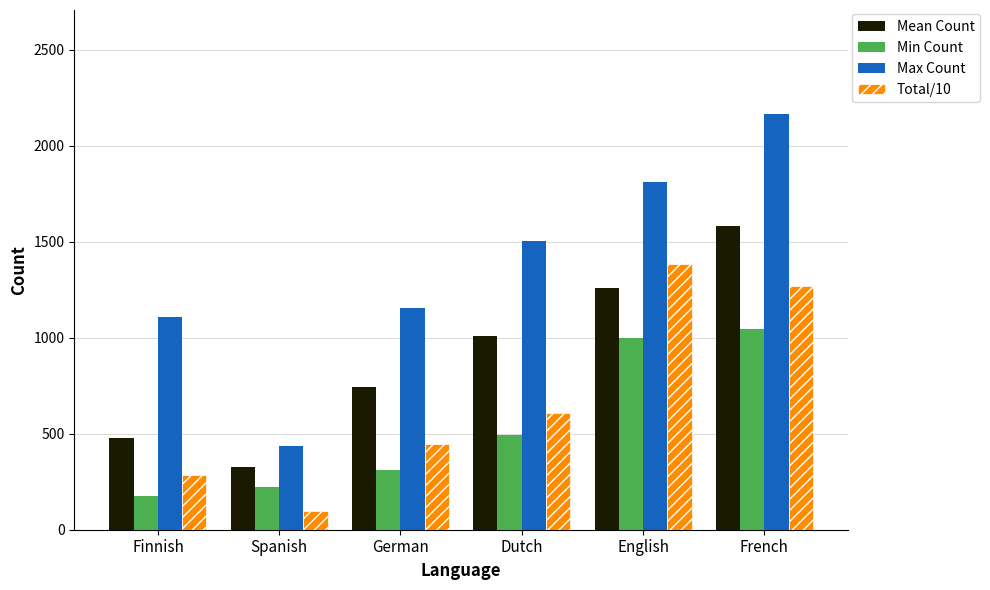

Which label corresponds to the largest value in the chart?

French